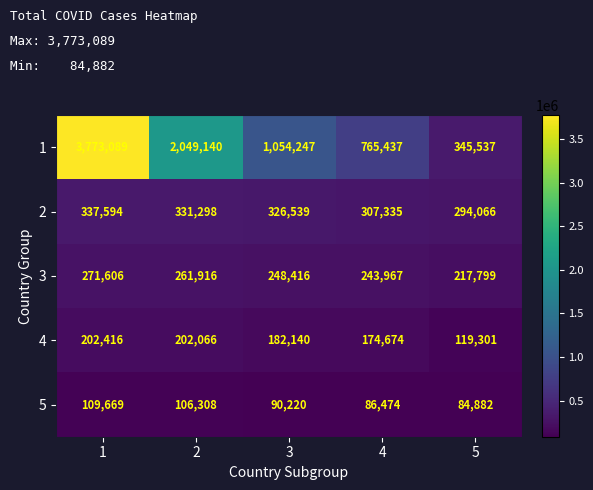

Which series has the largest total across all categories?

1